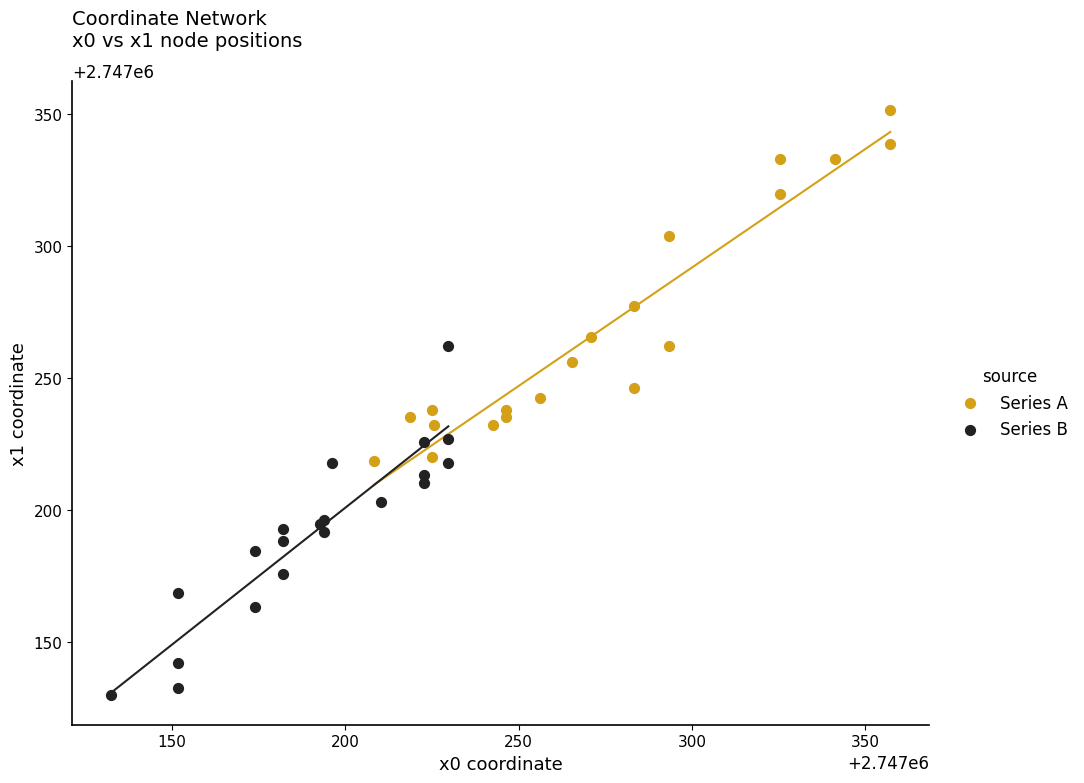

Which series contains the highest Y value?

Series A